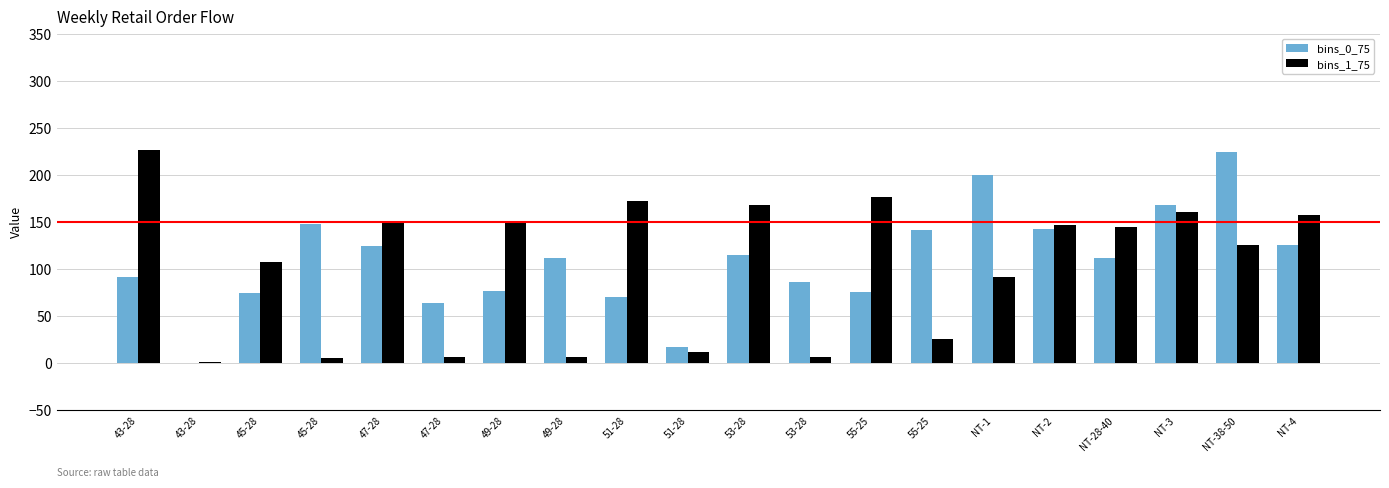

Count the number of categories in the chart.

20